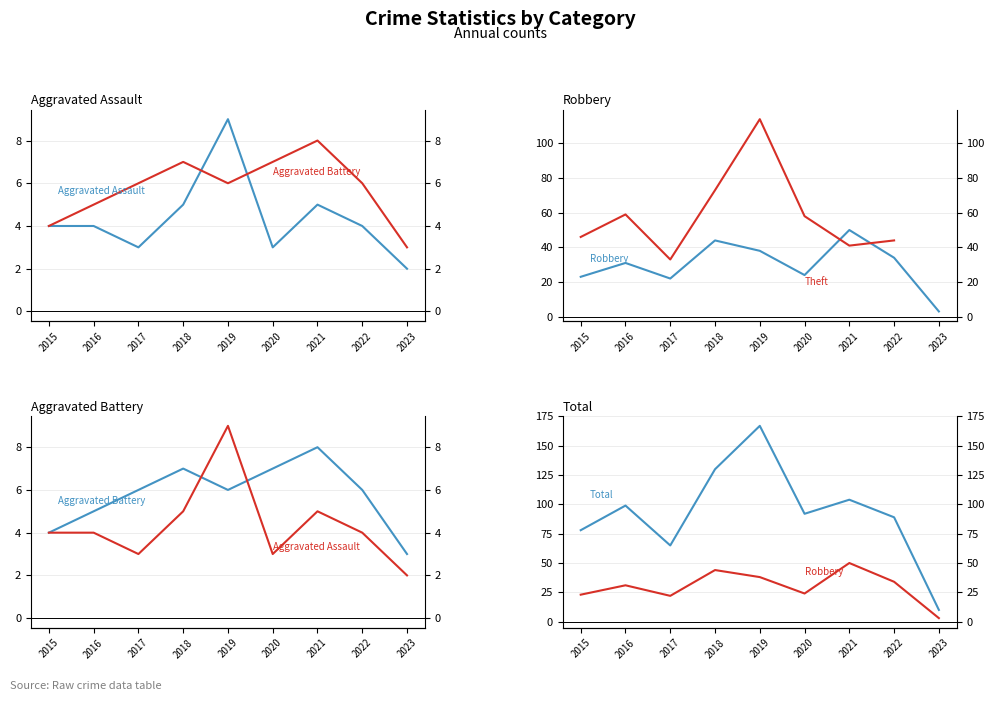

At which label does Aggravated Assault reach its minimum?

2023